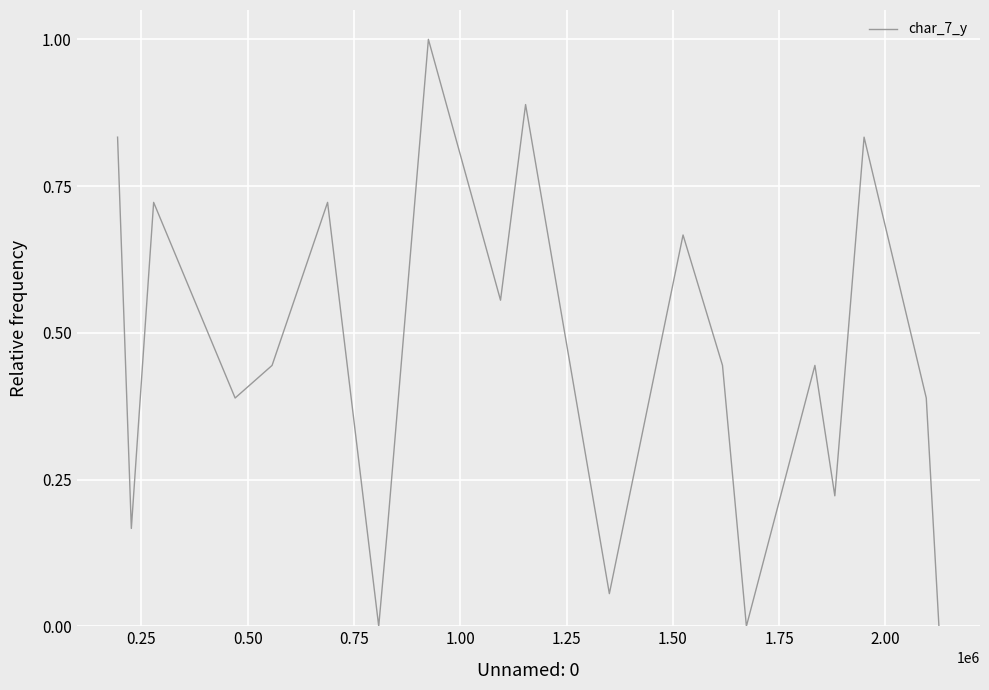

Does the chart have visible grid lines?

Yes